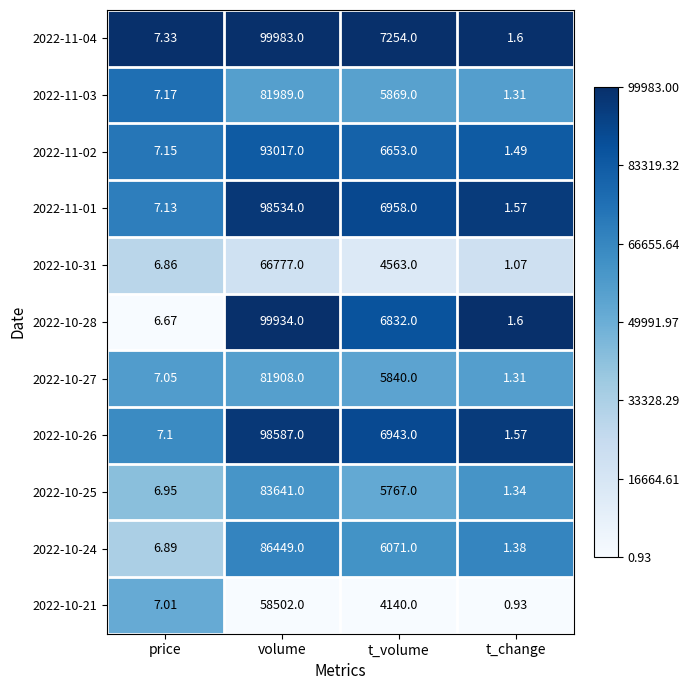

List the labels in order of 2022-10-25 value, largest first.

volume, t_volume, price, t_change